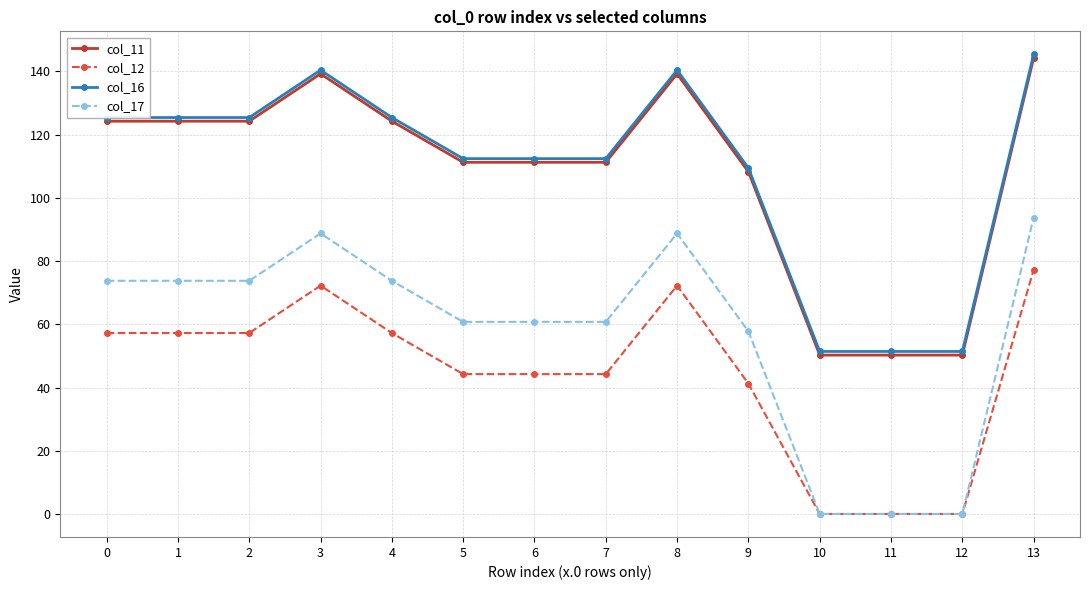

What is the sum of the col_16 values at 3 and 1?

265.8